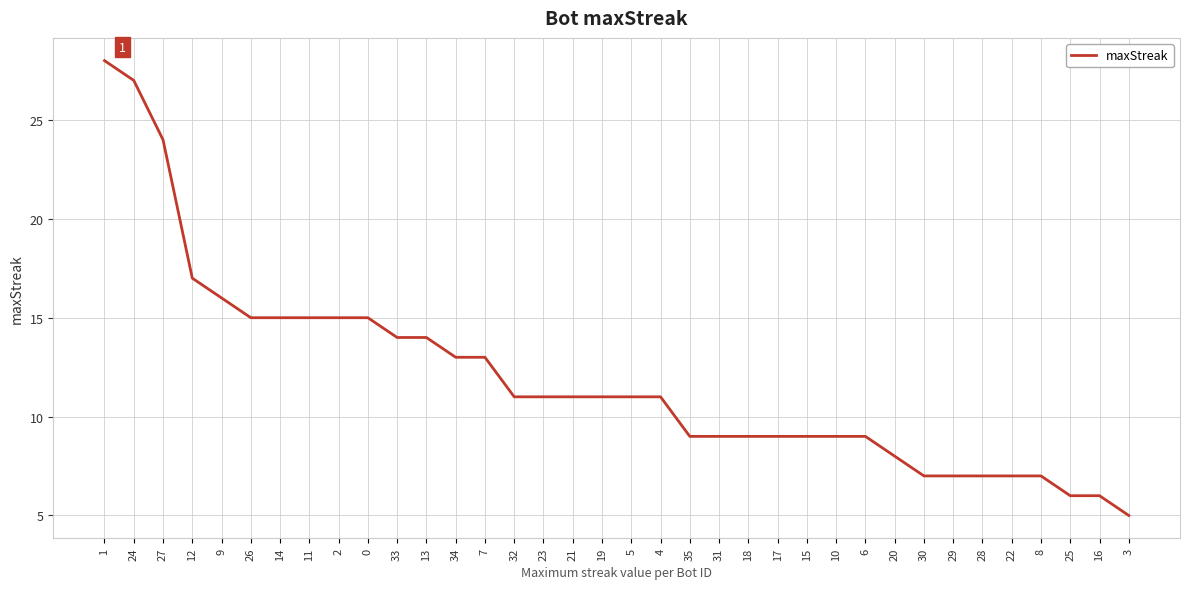

What is the sum of all values?

430